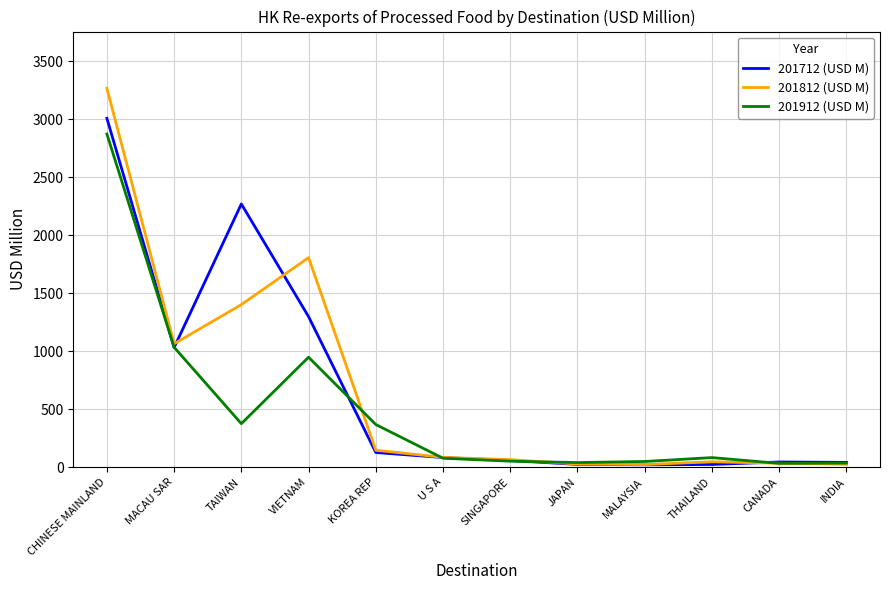

In 201812 (USD M), how many points are lower than both neighbors (excluding endpoints)?

2